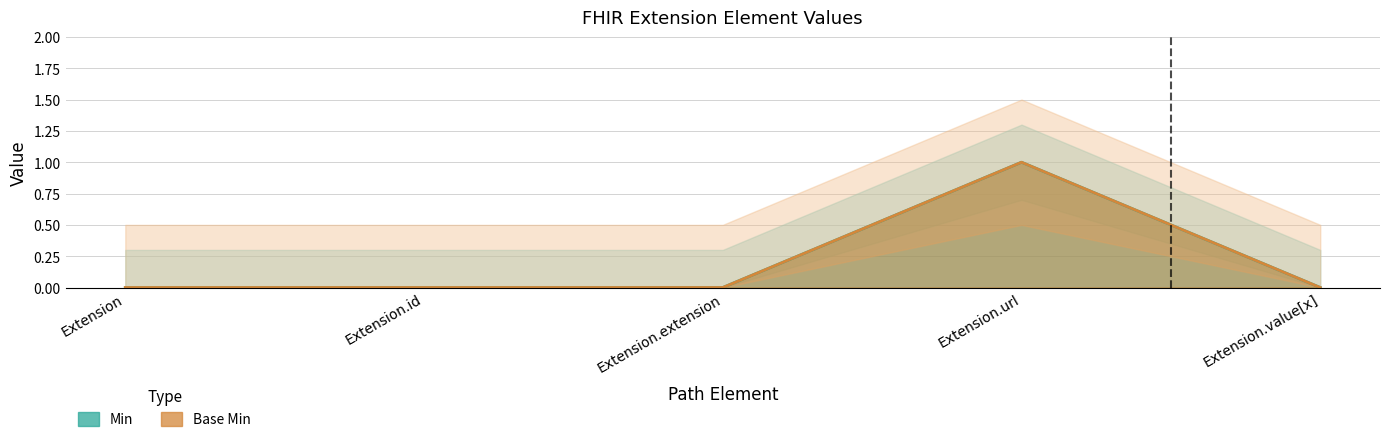

True or false: Base Min and Min cross at least once.

False